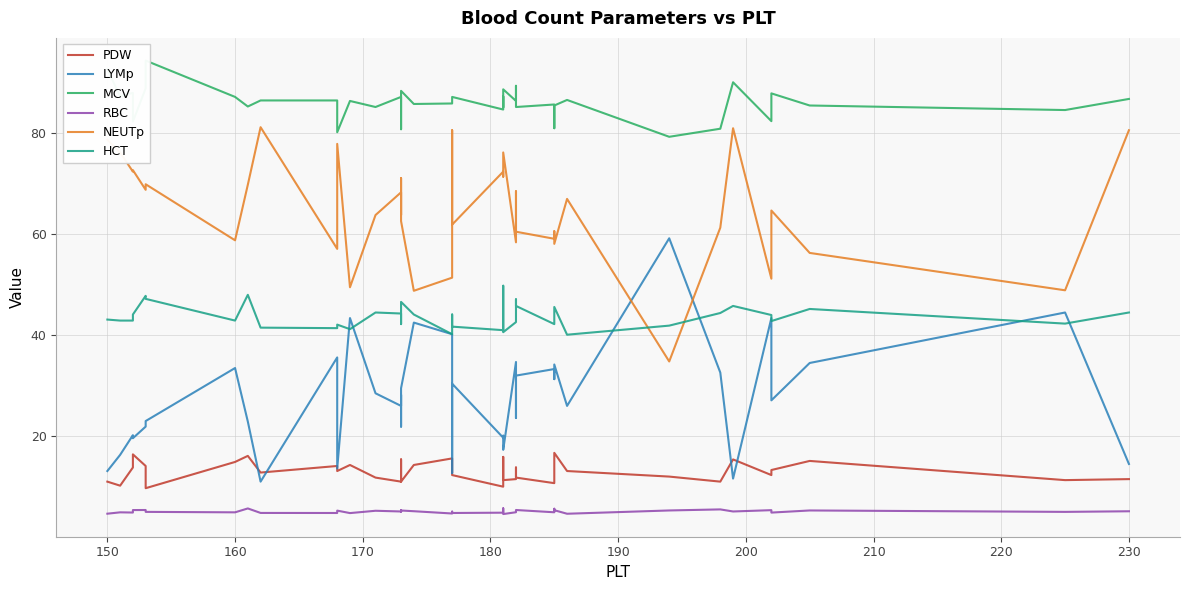

What is the highest value of the MCV series?

94.4